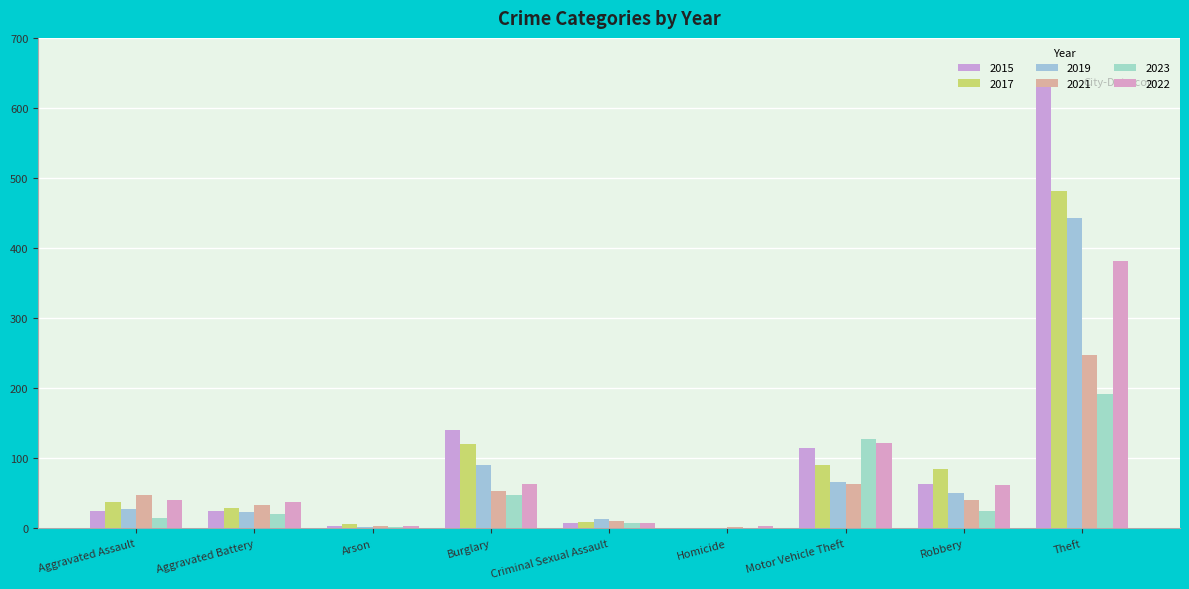

Are the bars grouped side by side (vs. stacked)?

Yes